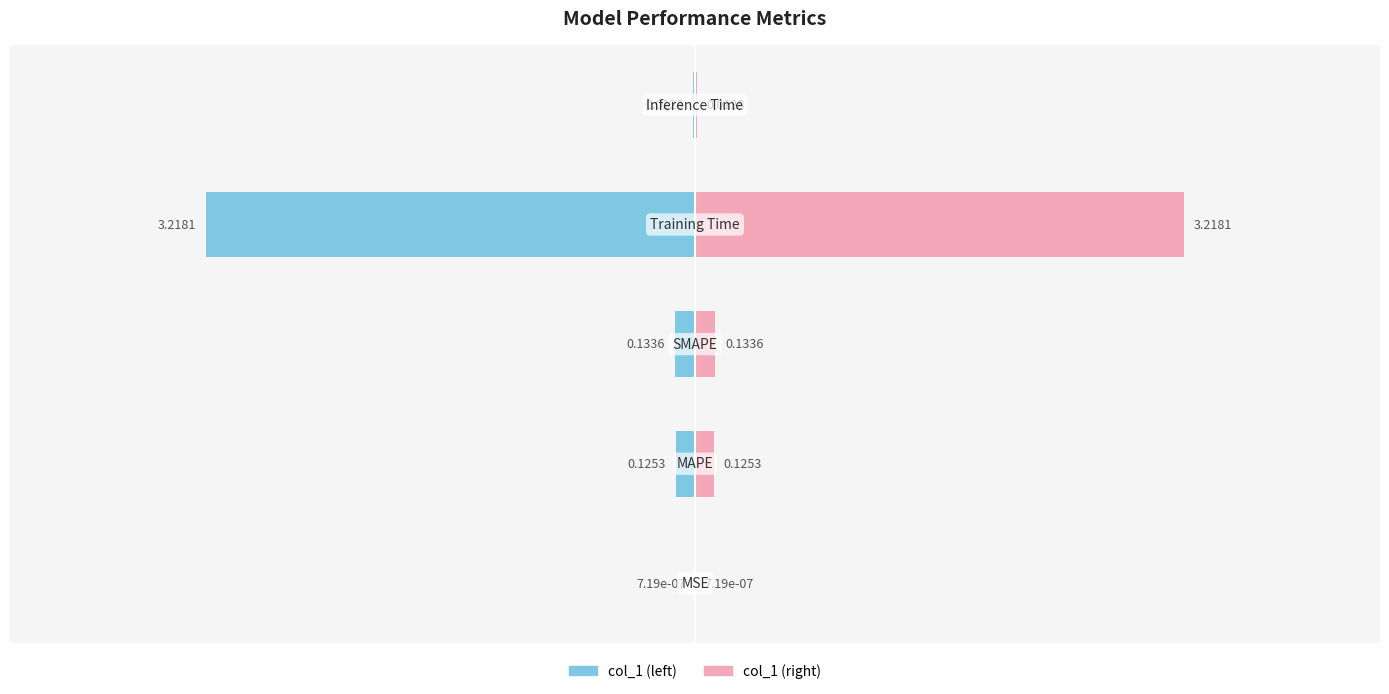

How many bars are there in each group?

2